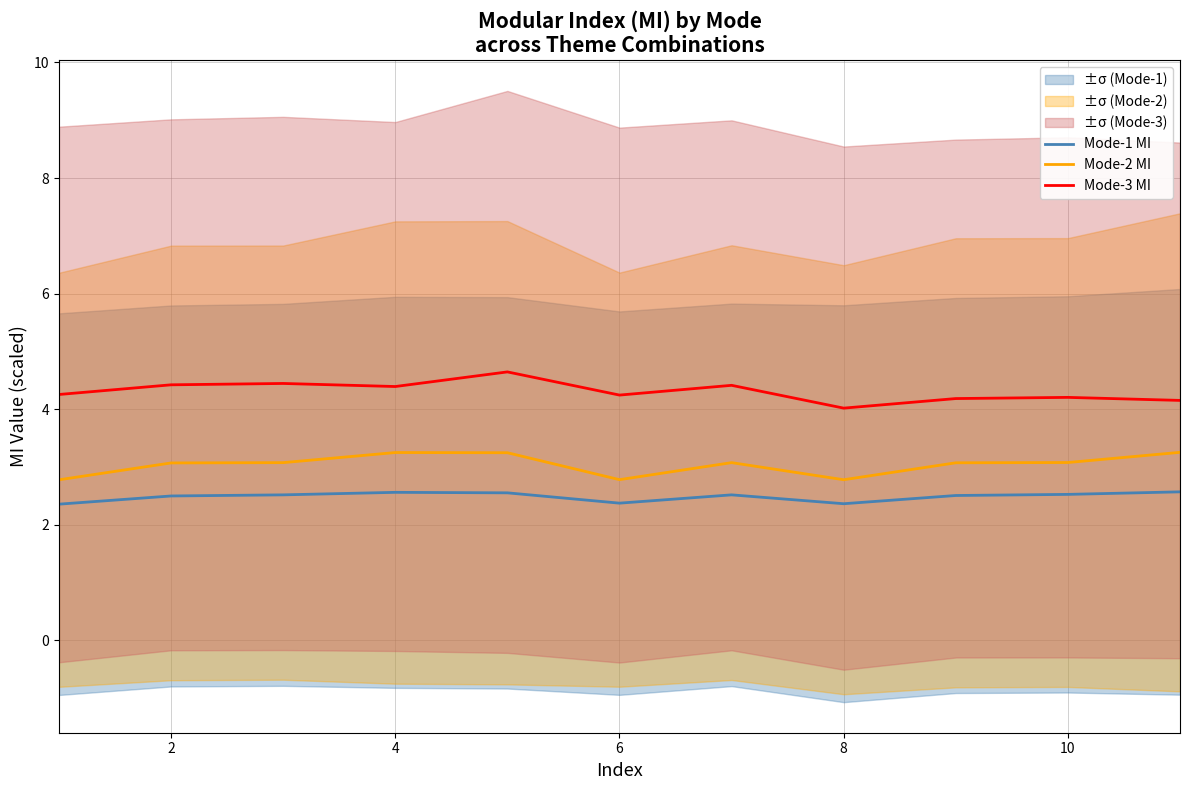

Is the value of Mode-1 MI at 2 greater than the value of Mode-3 MI at 4?

No